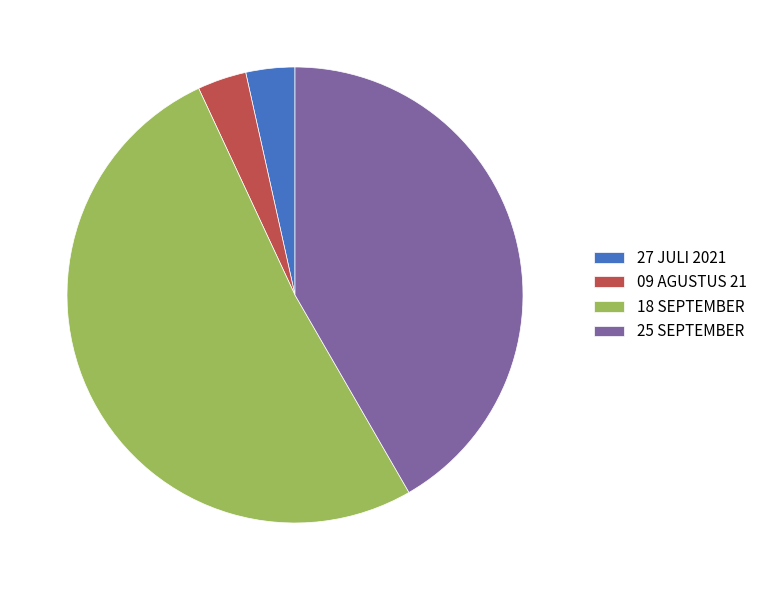

The 09 AGUSTUS 21 slice represents 3% of the pie. True or false?

True